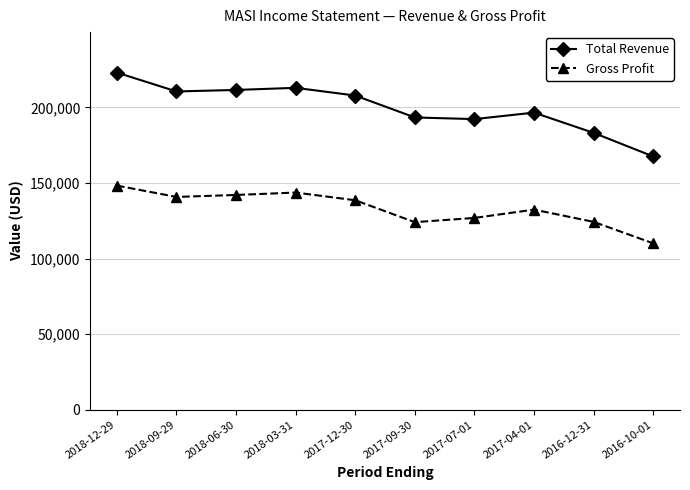

What is the sum of the Total Revenue values at 2017-07-01 and 2016-12-31?

375500